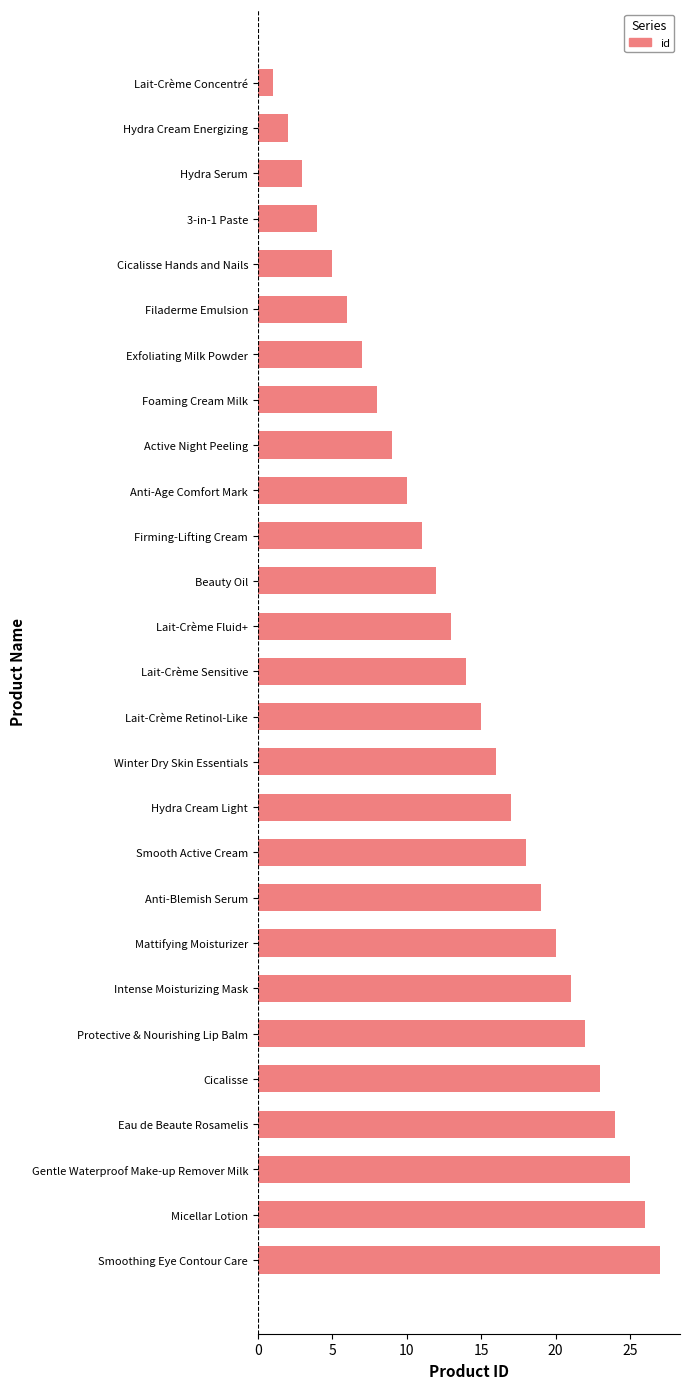

True or false: the data shows 26 at Micellar Lotion.

True